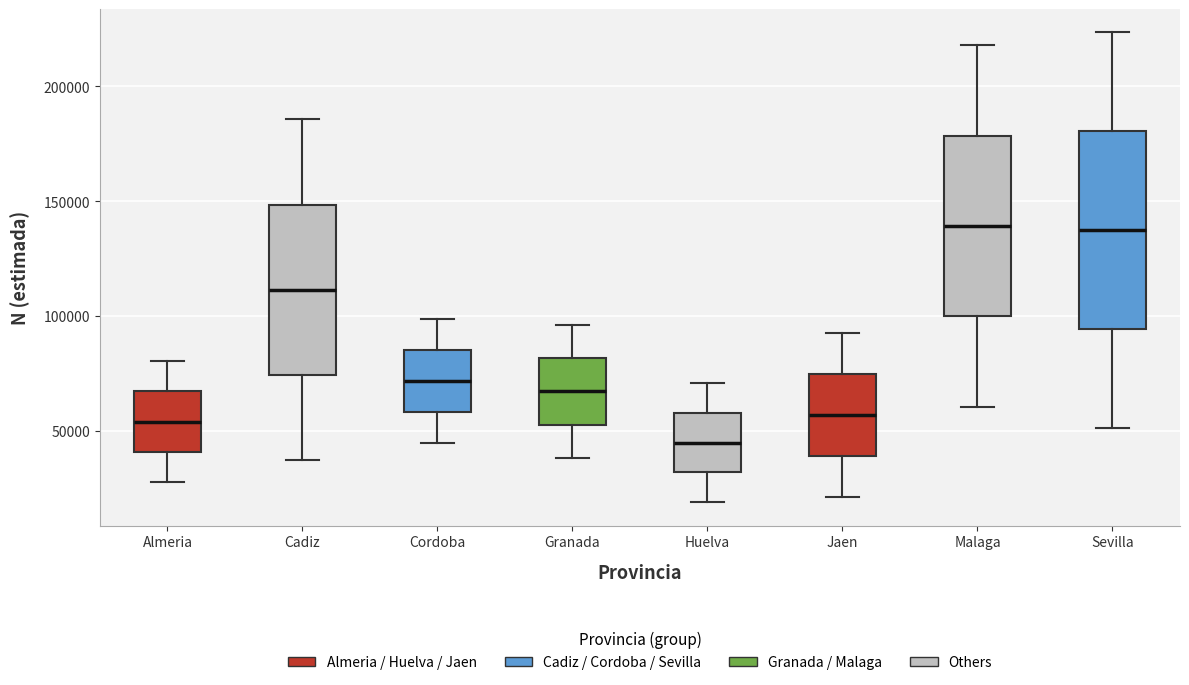

Which box is the tallest, from its lower edge to its upper edge?

Sevilla